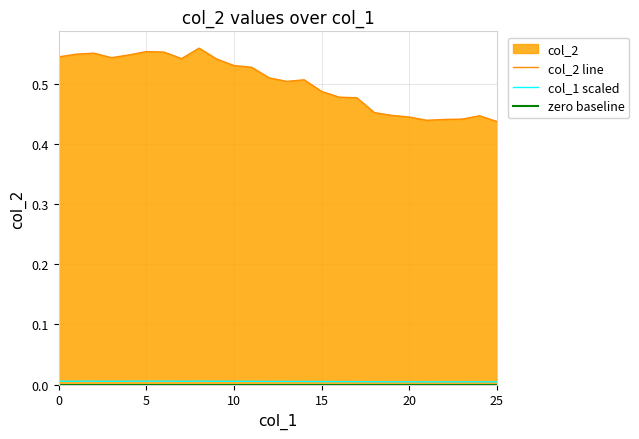

The value of zero baseline at 14 is 0.0. True or false?

True